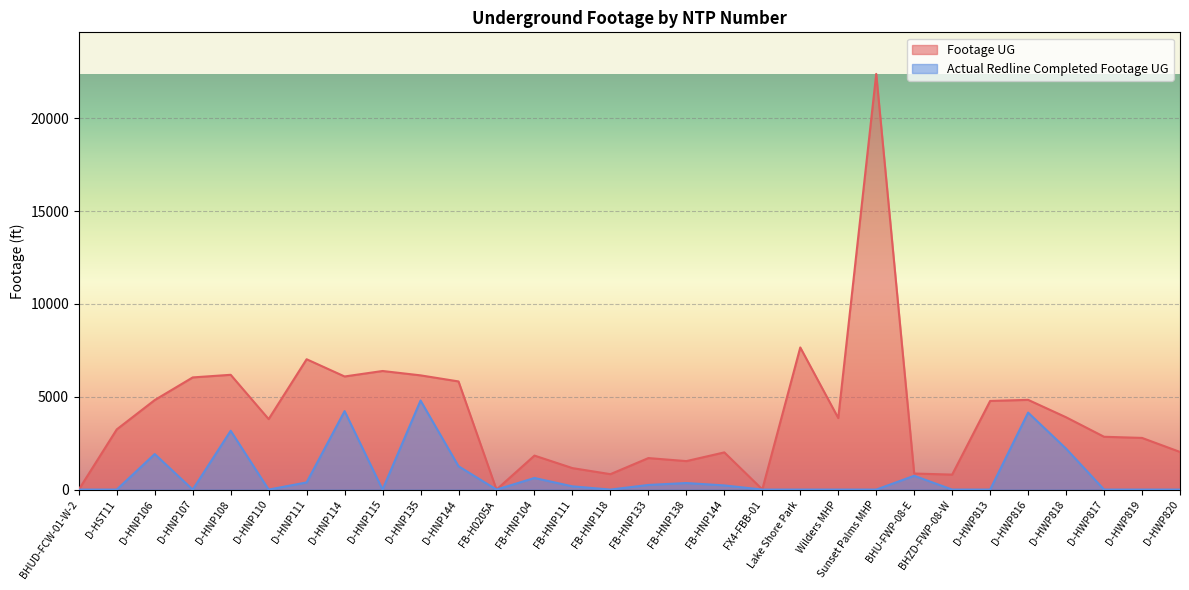

Reading left to right, what are all the values shown in this chart?

Footage UG: 0	3242	4822	6041	6182	3796	7020	6092	6387	6152	5825	0	1831	1157	831	1697	1534	2003	11	7655	3853	22387	865	807	4774	4833	3895	2845	2783	2027
Actual Redline Completed Footage UG: 0	0	1914	0	3167	0	386	4227	0	4796	1257	0	625	175	0	250	353	225	0	0	0	0	744	0	0	4146	2205	0	0	0